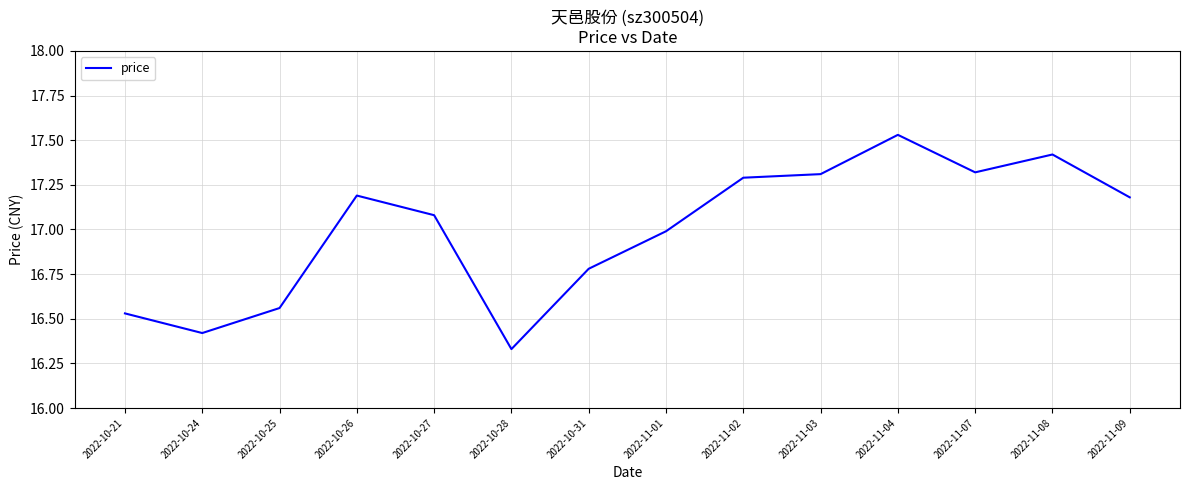

Which label corresponds to the smallest value in the chart?

2022-10-28